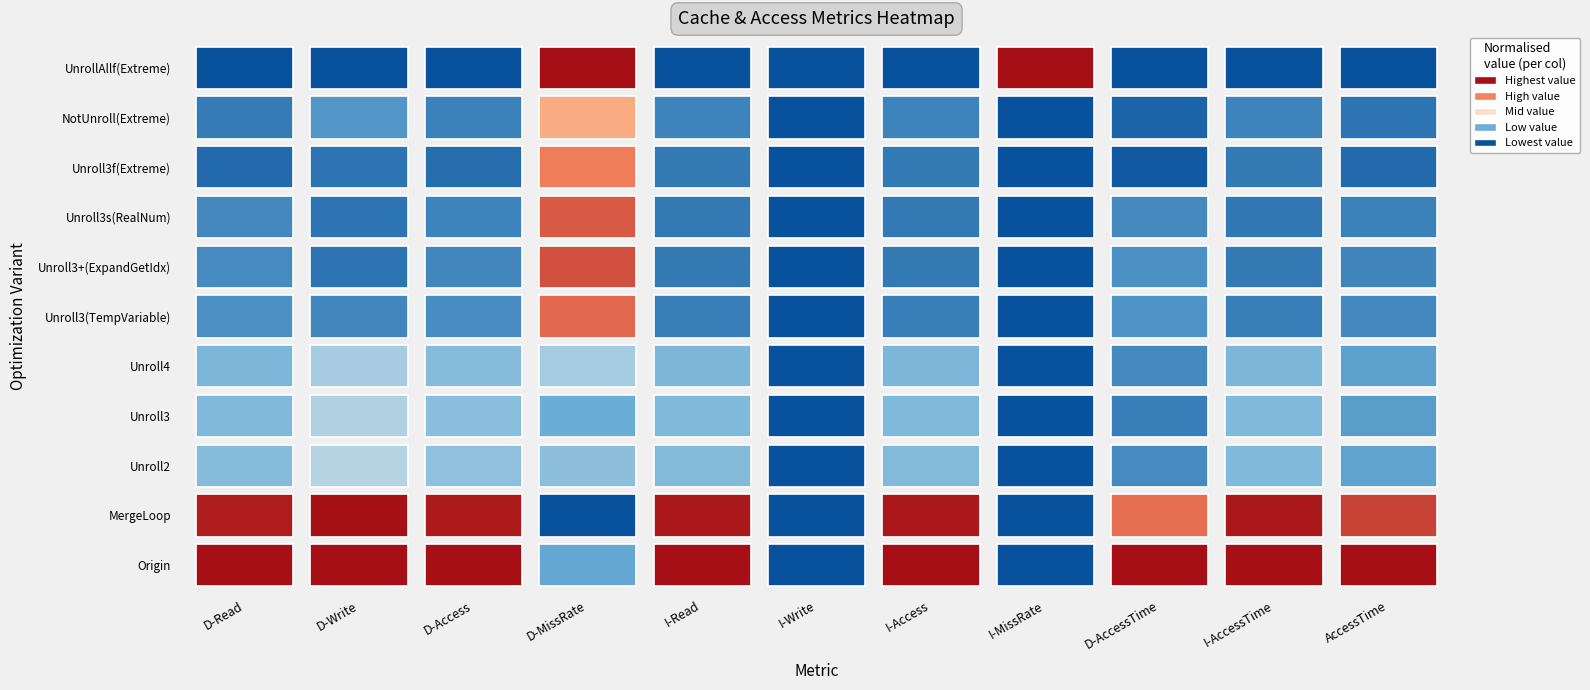

Which series has the largest total across all categories?

Origin